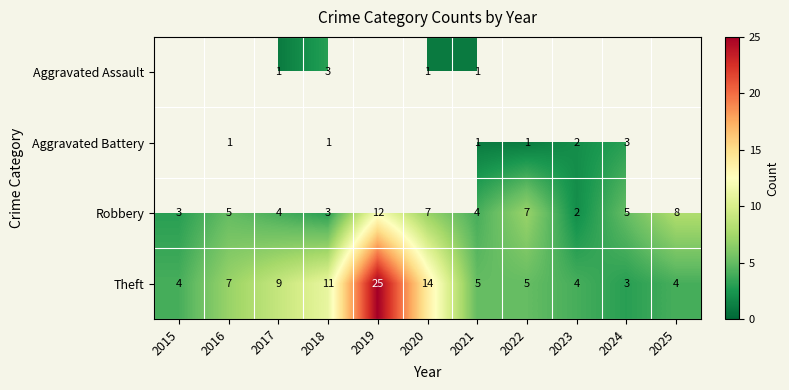

The value of Robbery at 2020 is 7. True or false?

True